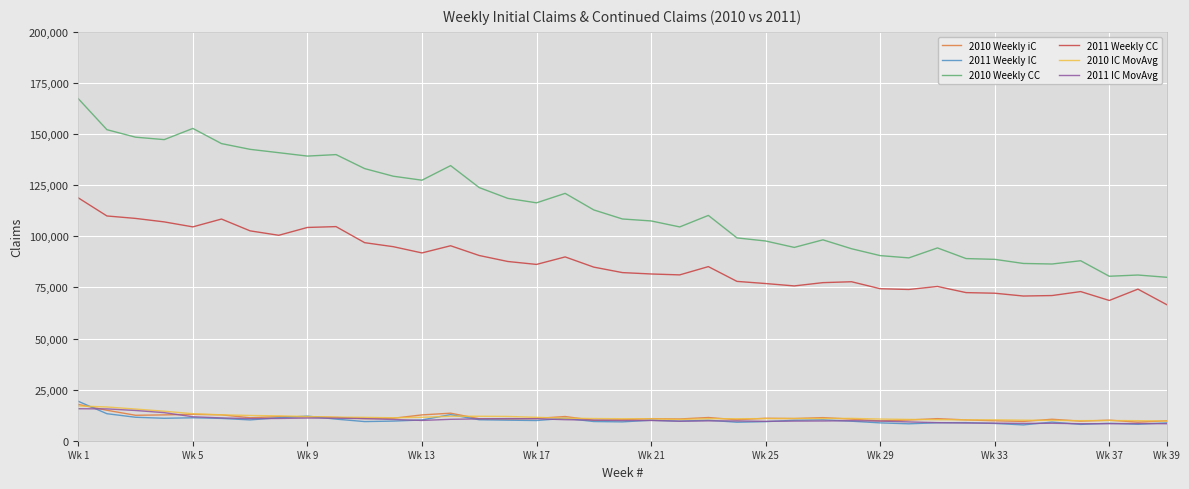

Which series has the largest range (max minus min)?

2010 Weekly CC